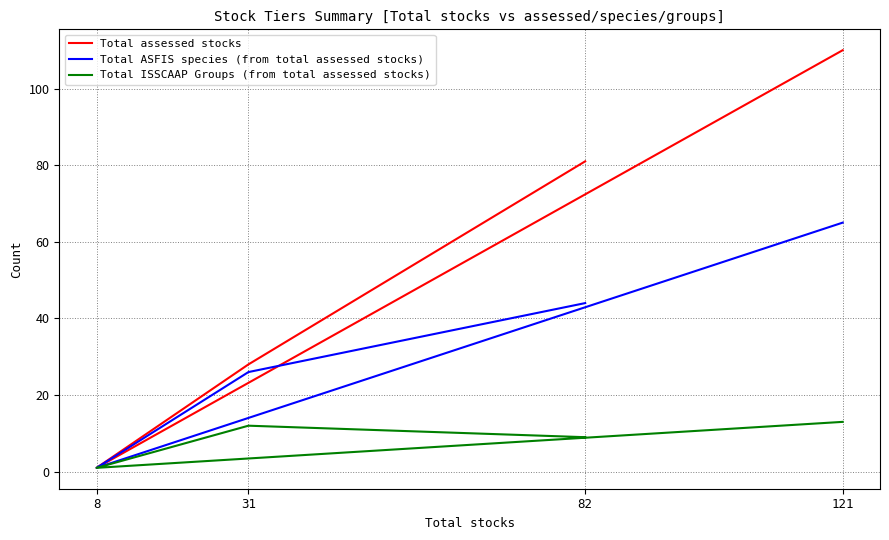

Is the value of Total ISSCAAP Groups (from total assessed stocks) at 82 greater than the value of Total assessed stocks at 31?

No